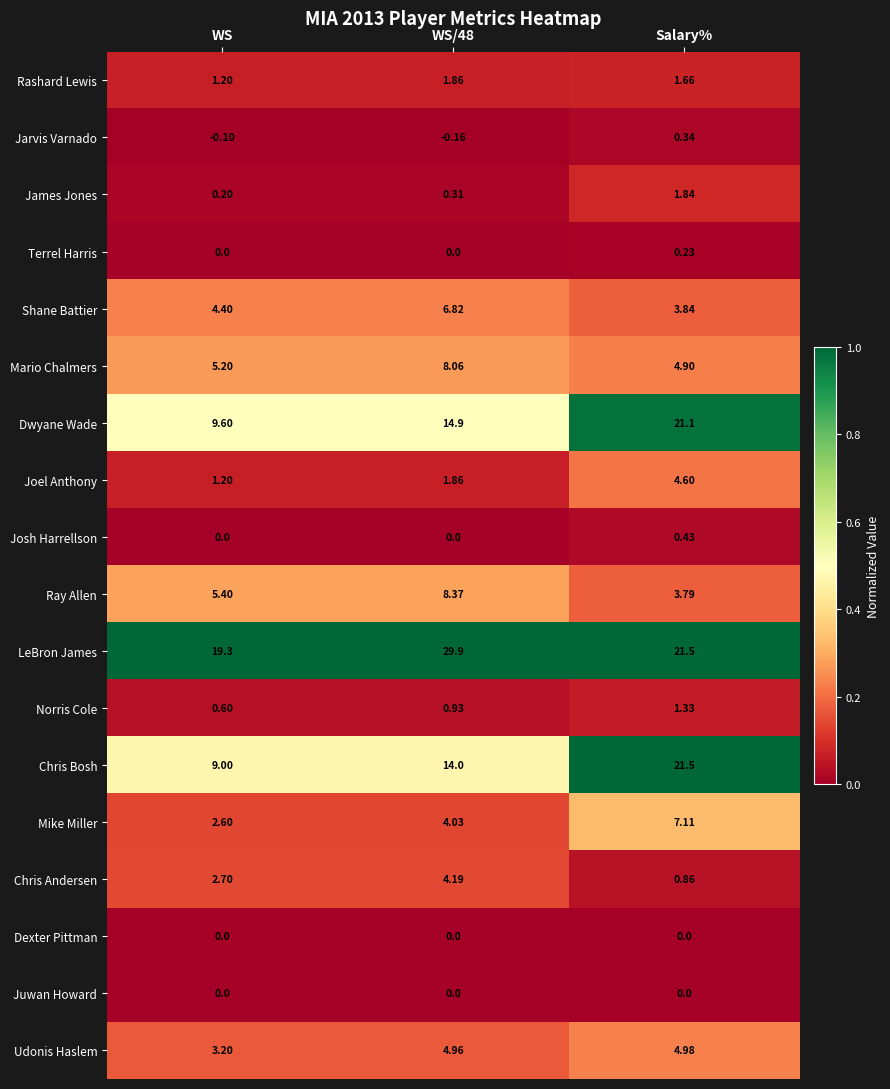

Which series changed the most between WS and WS/48?

LeBron James